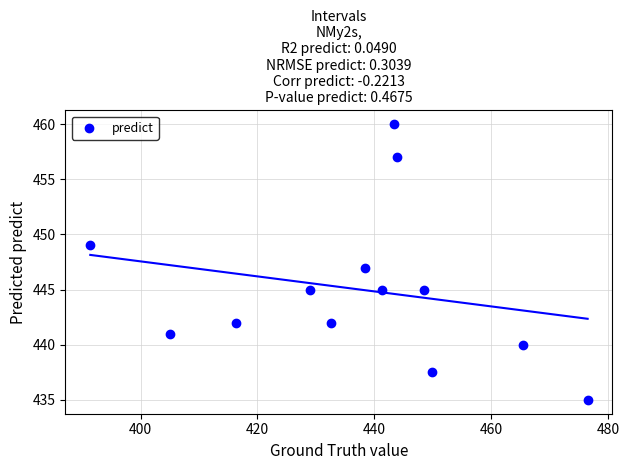

What is the range of X values (max minus min)?

85.1